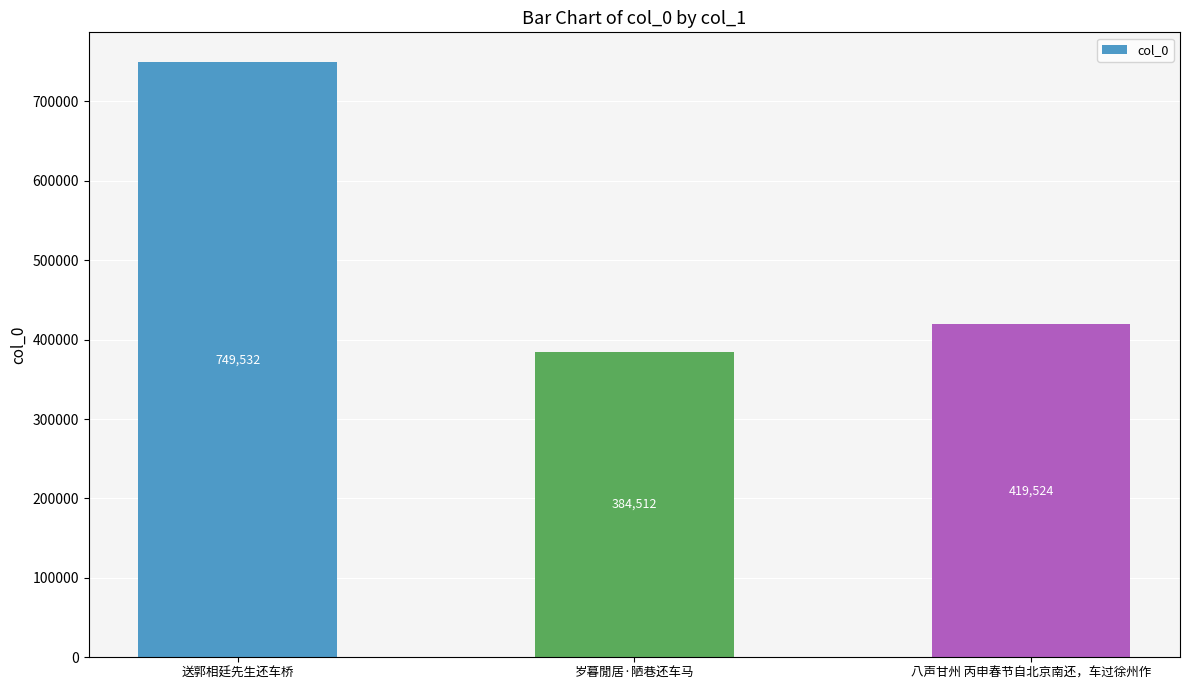

What is the ratio of the value at 岁暮閒居·陋巷还车马 to the value at 送郭相廷先生还车桥?

0.5